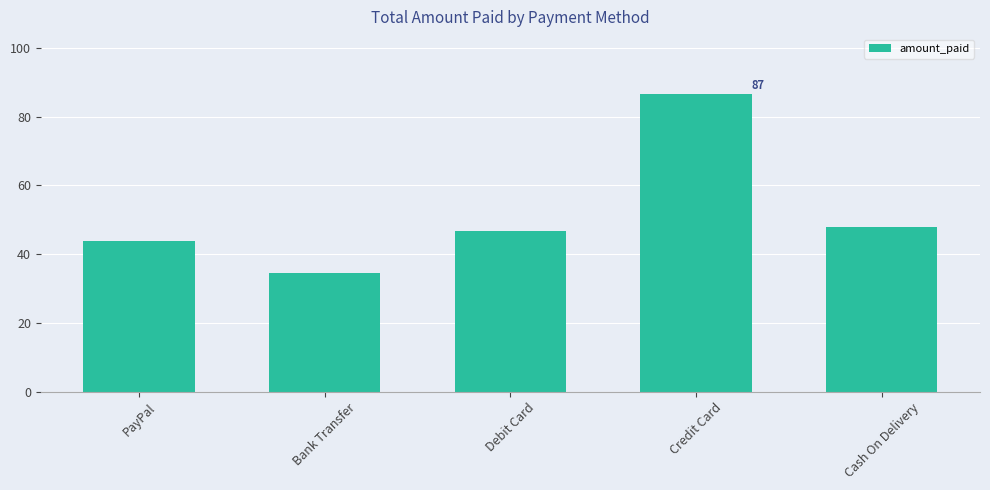

Rank the categories by value from highest to lowest.

Credit Card, Cash On Delivery, Debit Card, PayPal, Bank Transfer